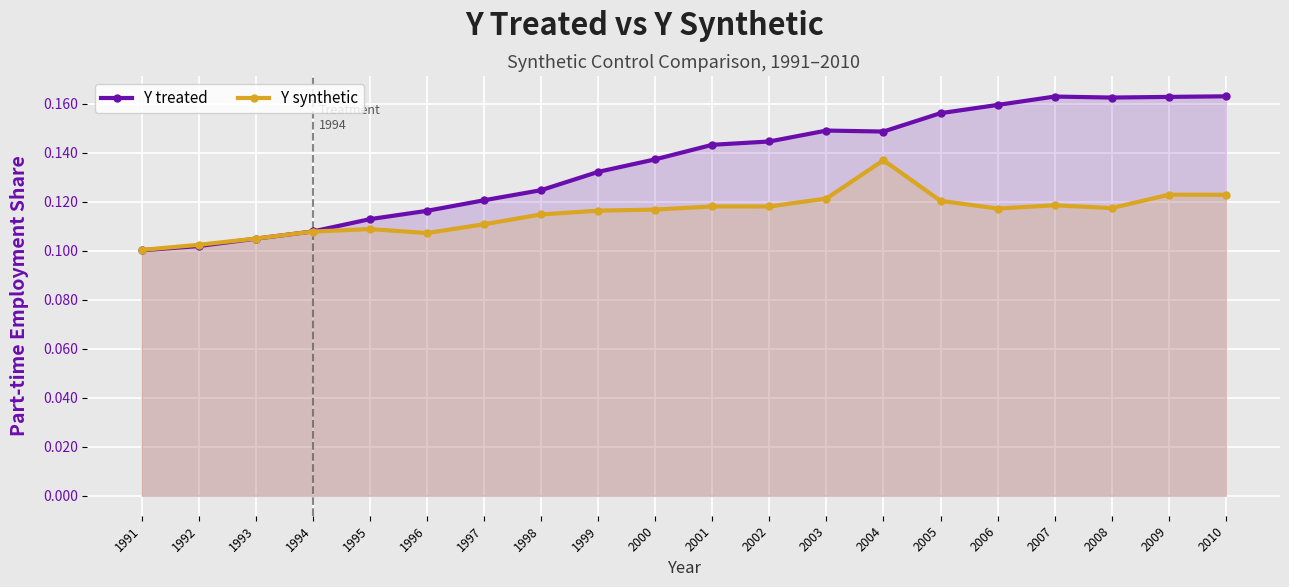

What is the value of the Y synthetic point at the 17th from the left?

0.1